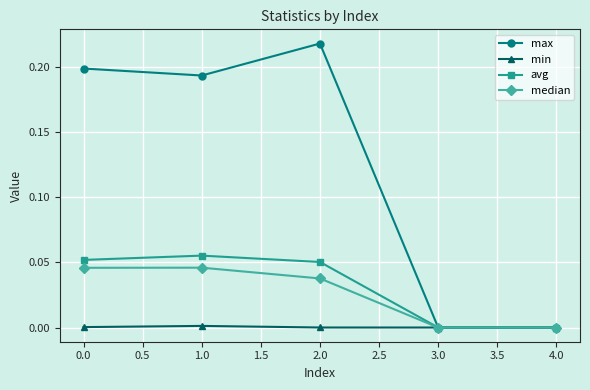

What is the label of the 1st point from the right?

4.0